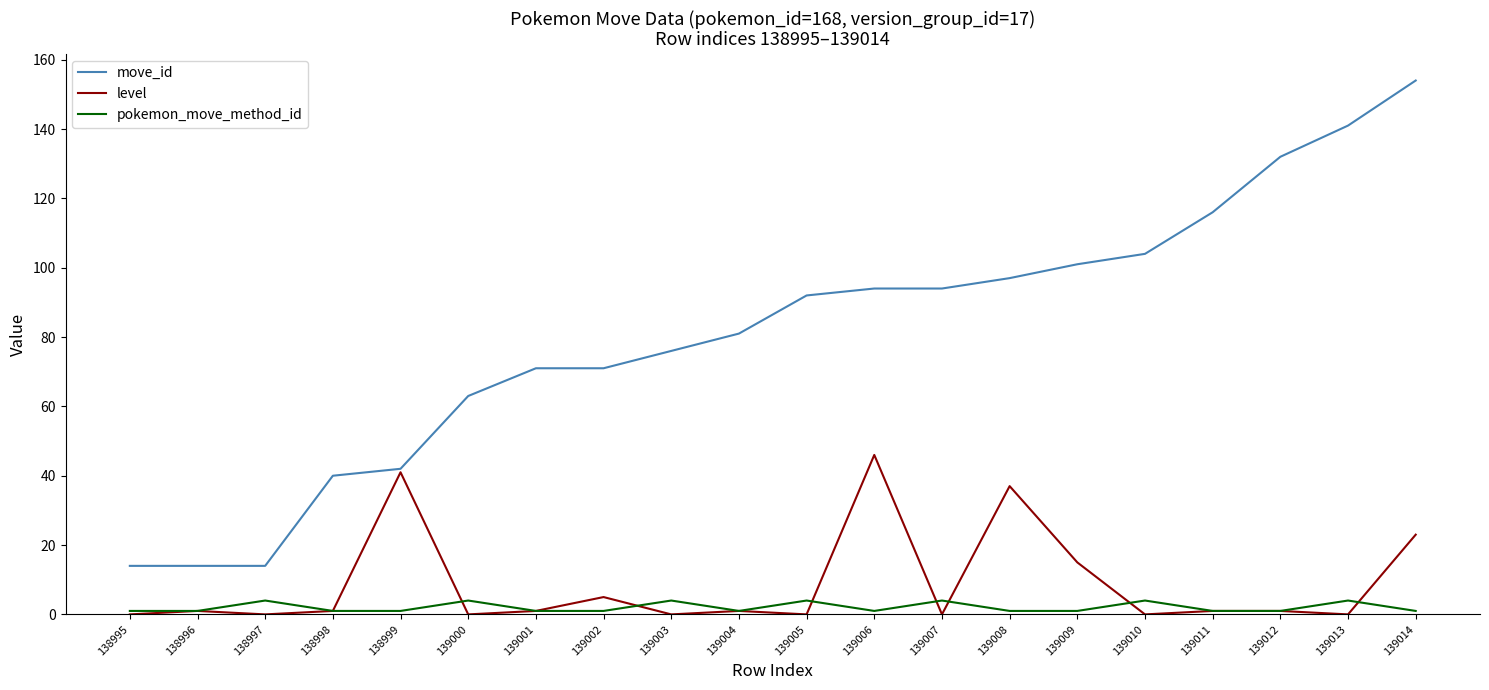

Which series has the largest total across all categories?

move_id